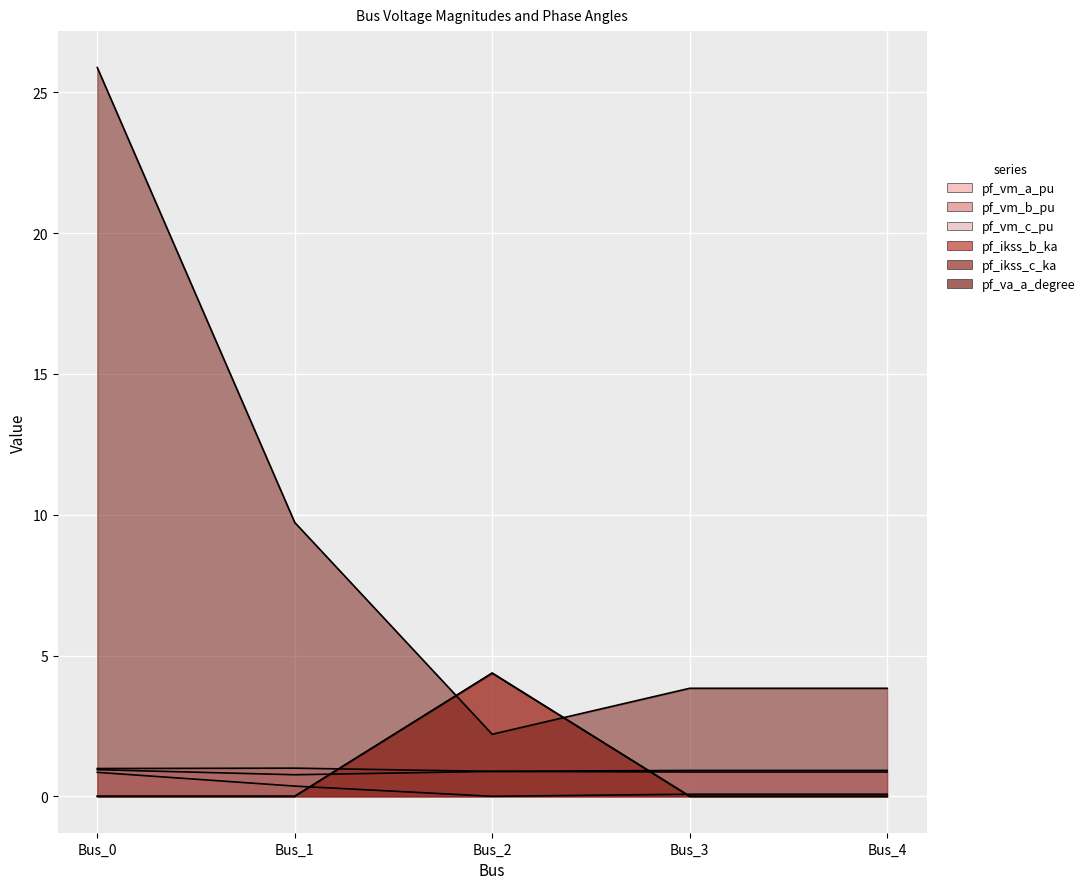

What is the sum of all pf_va_a_degree values?

45.5